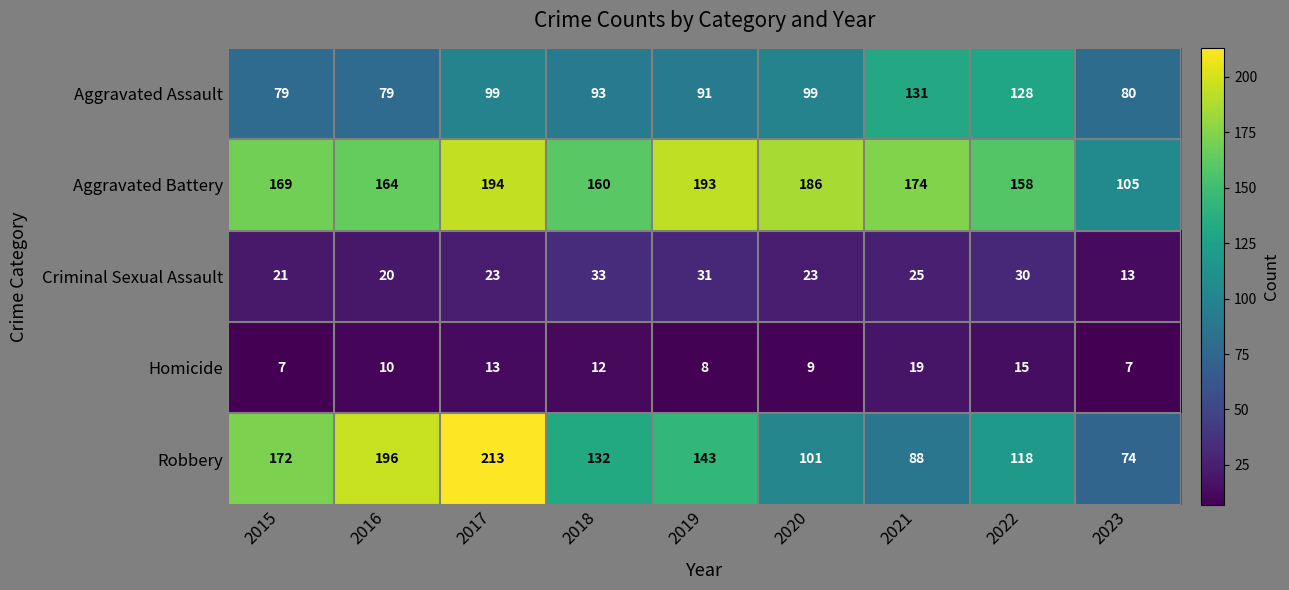

What value does the Aggravated Assault series have at 2022, to the nearest 10?

130